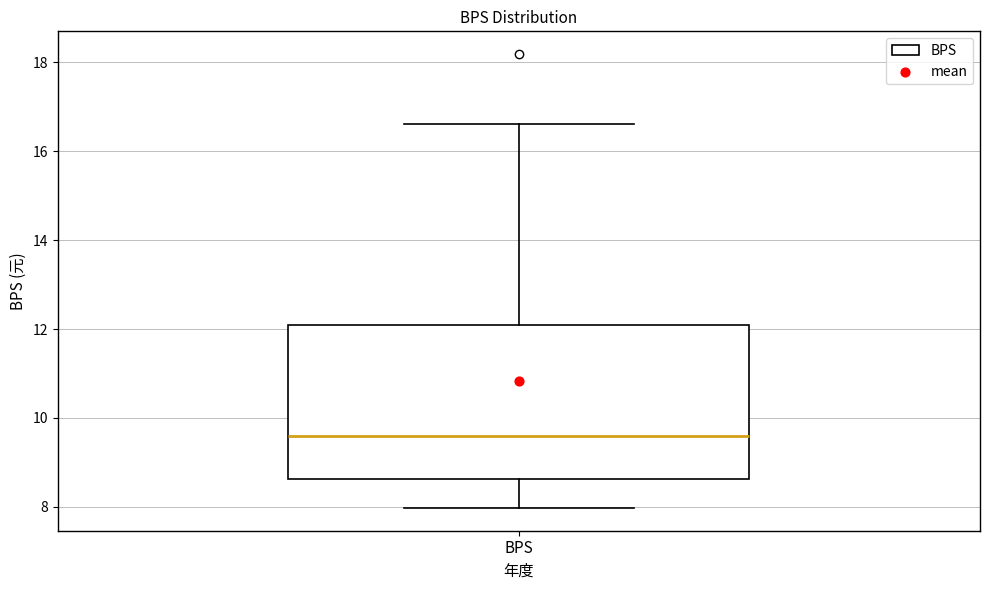

Transcribe this box plot: give where the median line is, the range the box spans, and where the two whiskers end, as read against the y-axis. The values are not printed on the chart, so give them approximately, as read against the axis.

median 9.6, box 8.6 to 12.0, whiskers 8.0 to 16.6